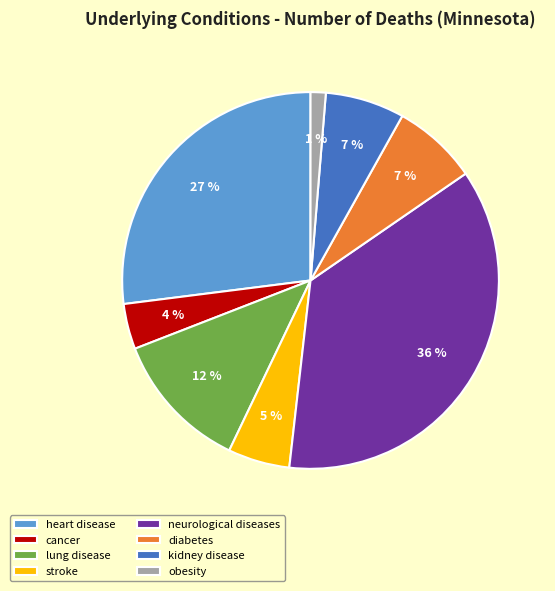

Which category has the biggest portion of the pie?

neurological diseases